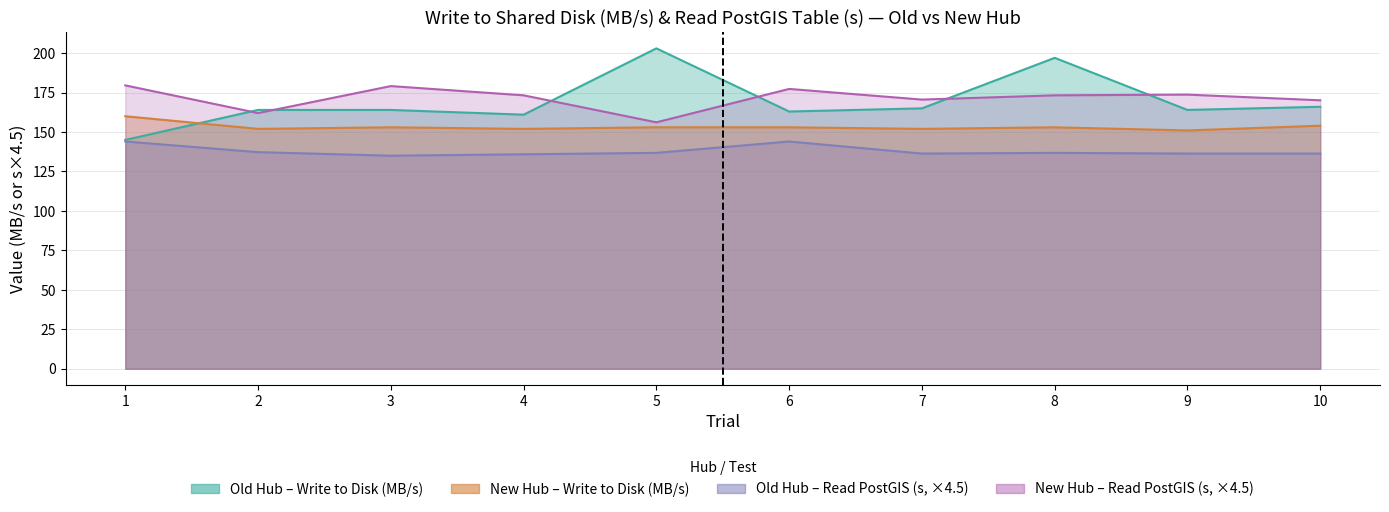

Between 7 and 8, which series saw the biggest shift?

Old